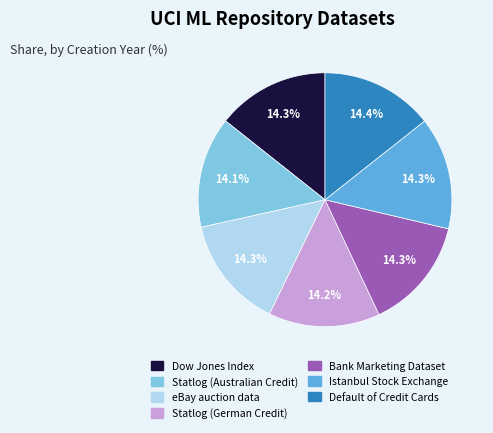

How many slices are in this pie chart?

7